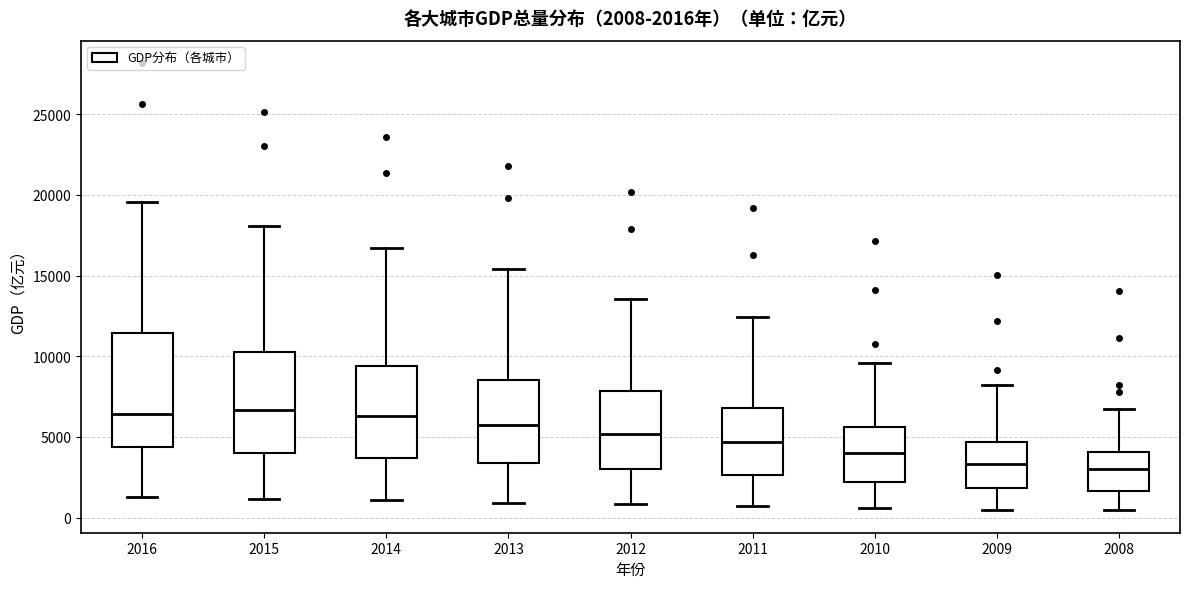

Which box is the tallest, from its lower edge to its upper edge?

2016